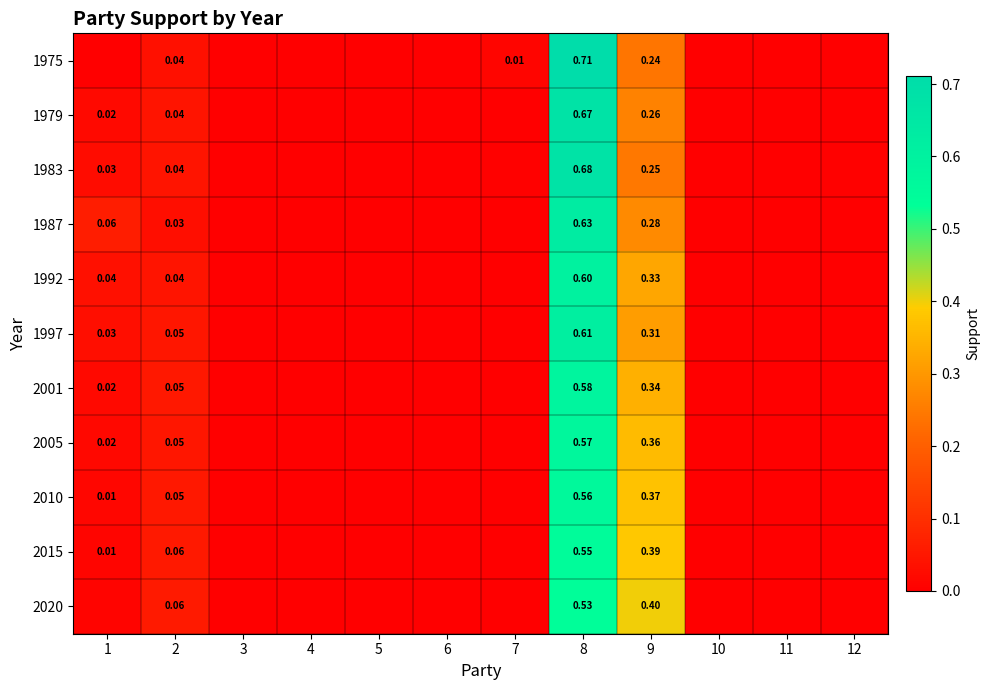

List the series in order of their peak value, lowest first.

2020, 2015, 2010, 2005, 2001, 1992, 1997, 1987, 1979, 1983, 1975